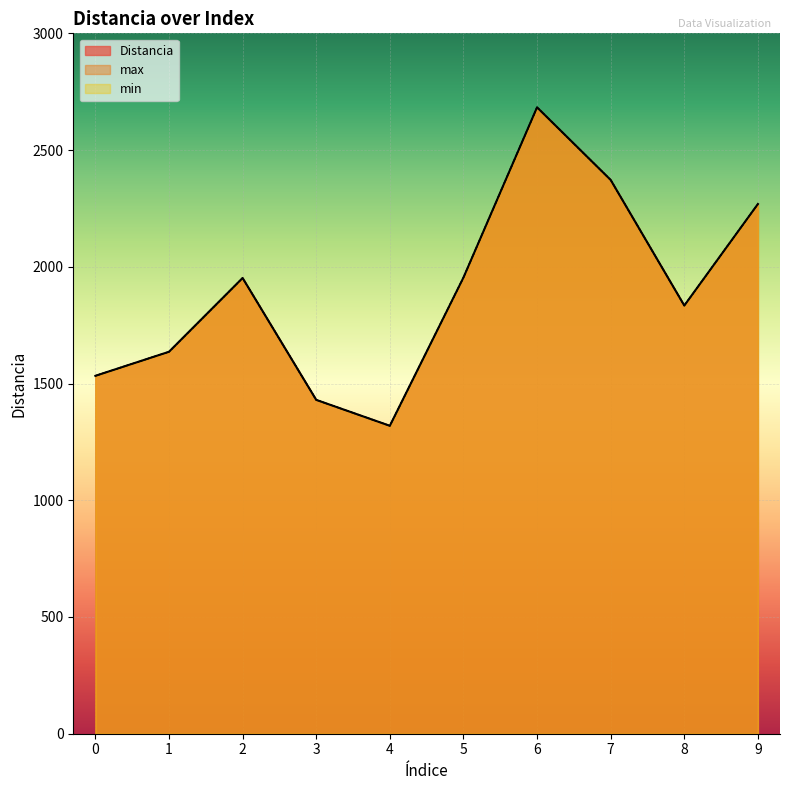

At which label does max first exceed 1952?

5